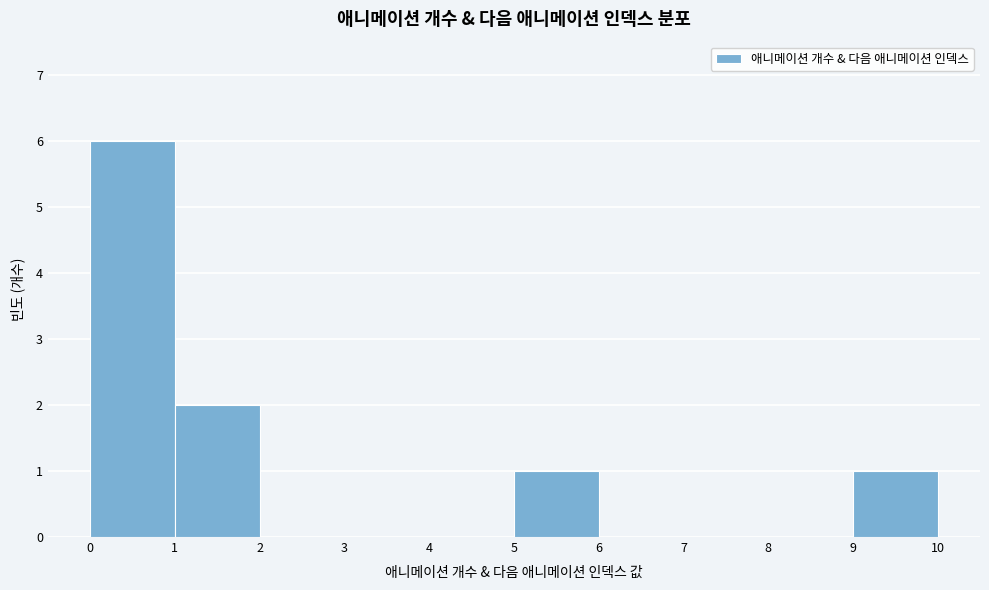

Reading left to right, transcribe this chart: for each bar, give the range it covers on the x-axis and its height. The values are not printed on the chart, so give them approximately, as read against the axis.

0 to 1: 6
1 to 2: 2
2 to 3: 0
3 to 4: 0
4 to 5: 0
5 to 6: 1
6 to 7: 0
7 to 8: 0
8 to 9: 0
9 to 10: 1